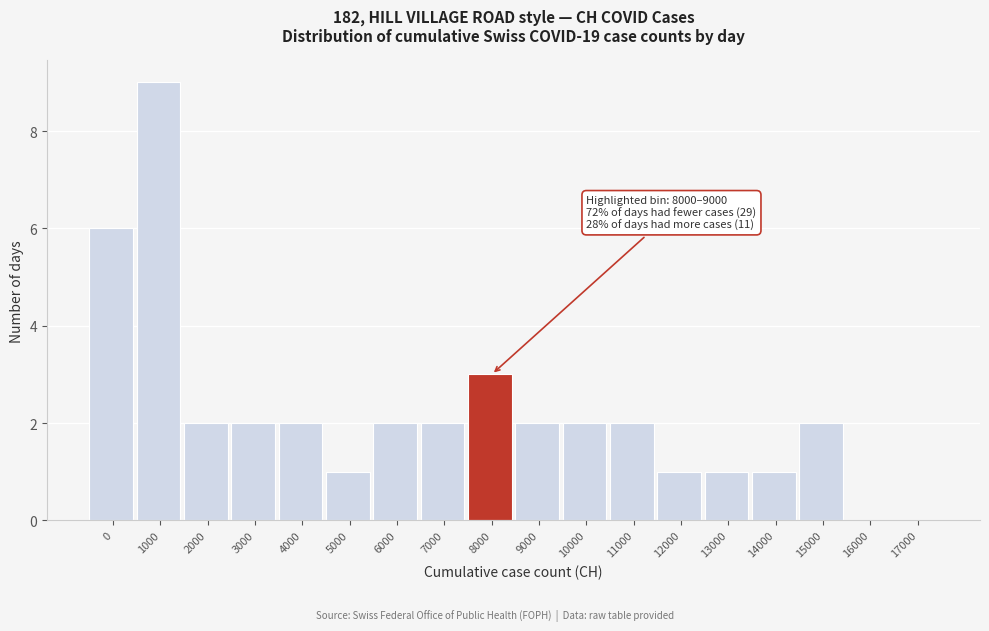

Reading left to right, transcribe all the data shown in this chart.

0=6	1000=9	2000=2	3000=2	4000=2	5000=1	6000=2	7000=2	8000=3	9000=2	10000=2	11000=2	12000=1	13000=1	14000=1	15000=2	16000=0	17000=0